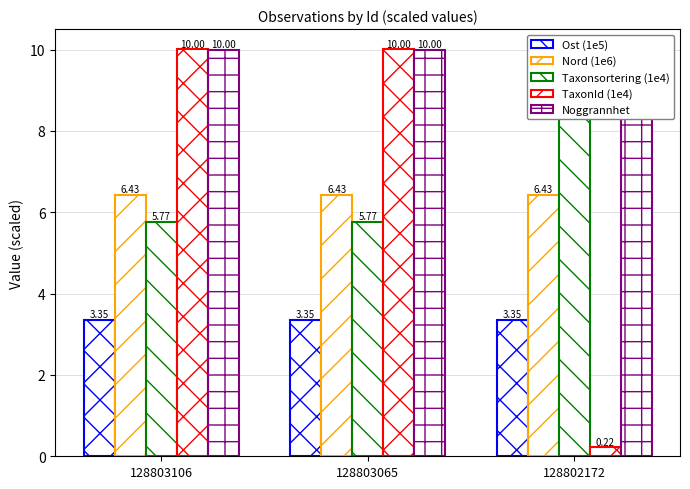

How many bars are there in total?

15